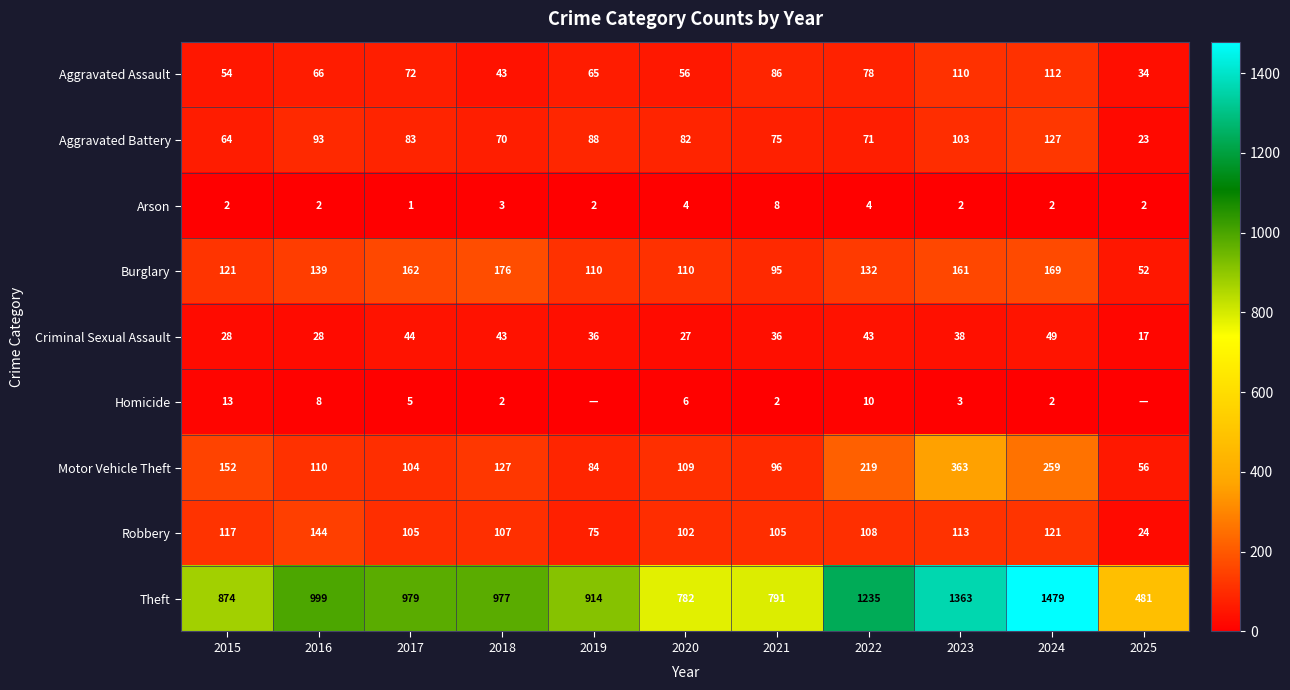

The value of Burglary at 2025 is 34. True or false?

False